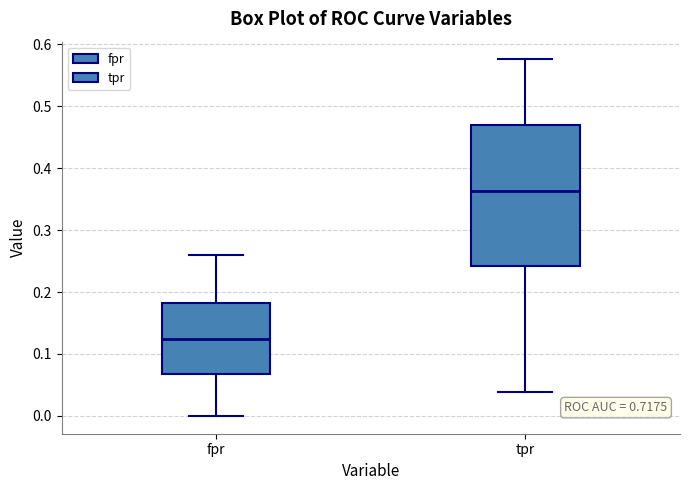

Comparing the boxes themselves (not the whiskers), which one is the tallest?

tpr